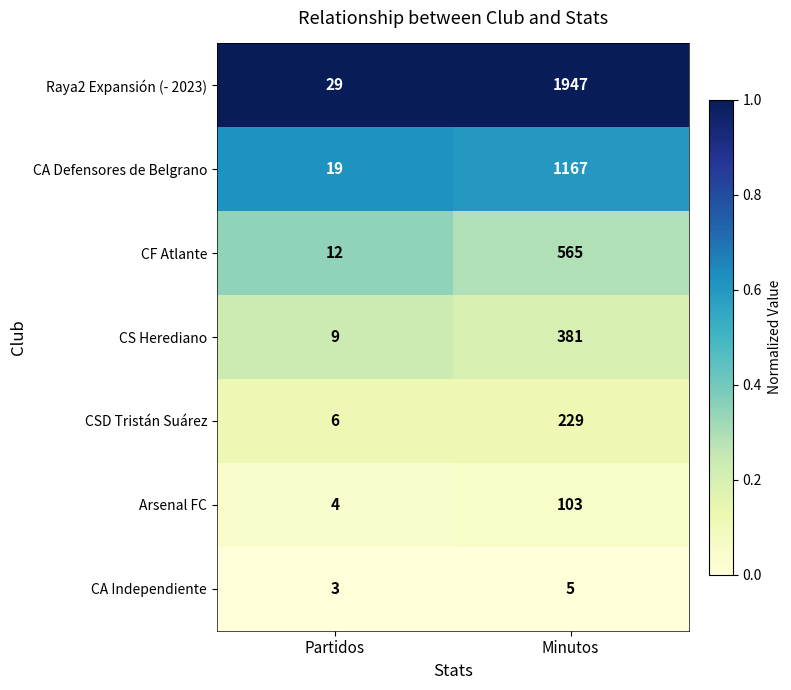

What is the difference between the highest and lowest values at Minutos?

1942